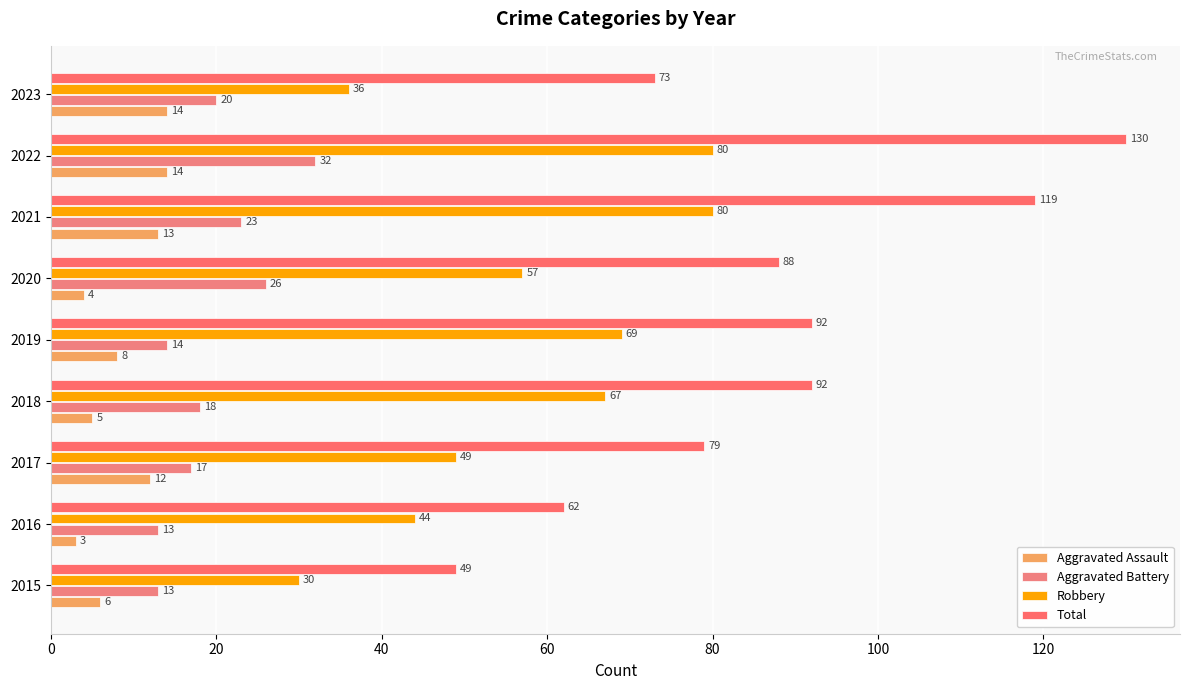

What are all the series names shown in the legend?

Aggravated Assault, Aggravated Battery, Robbery, Total